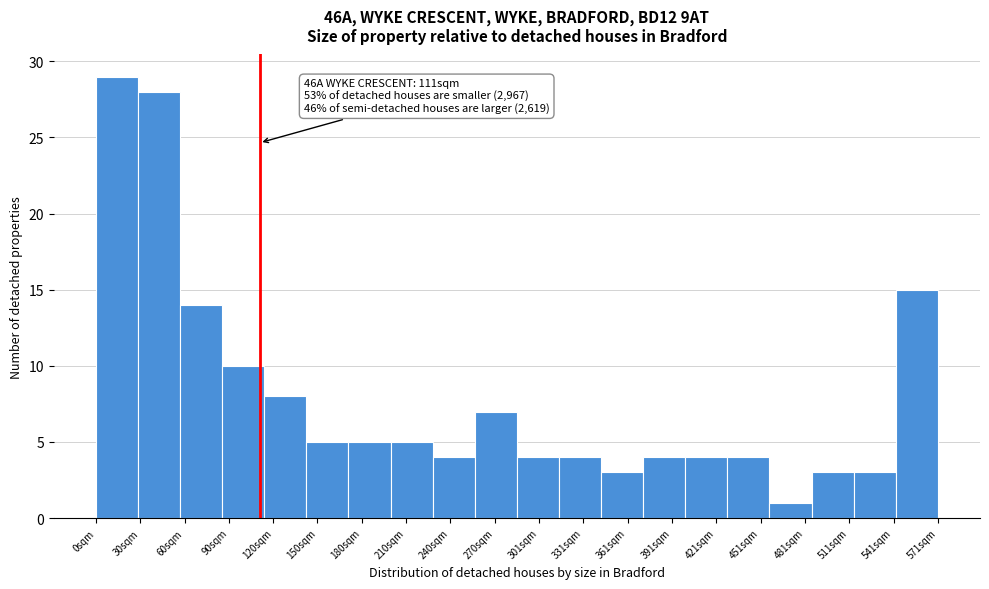

Which range on the x-axis has the tallest bar?

0 to 30